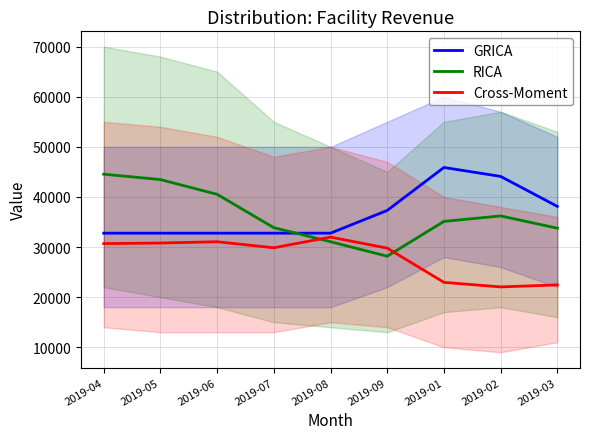

What are all the series names shown in the legend?

GRICA, RICA, Cross-Moment